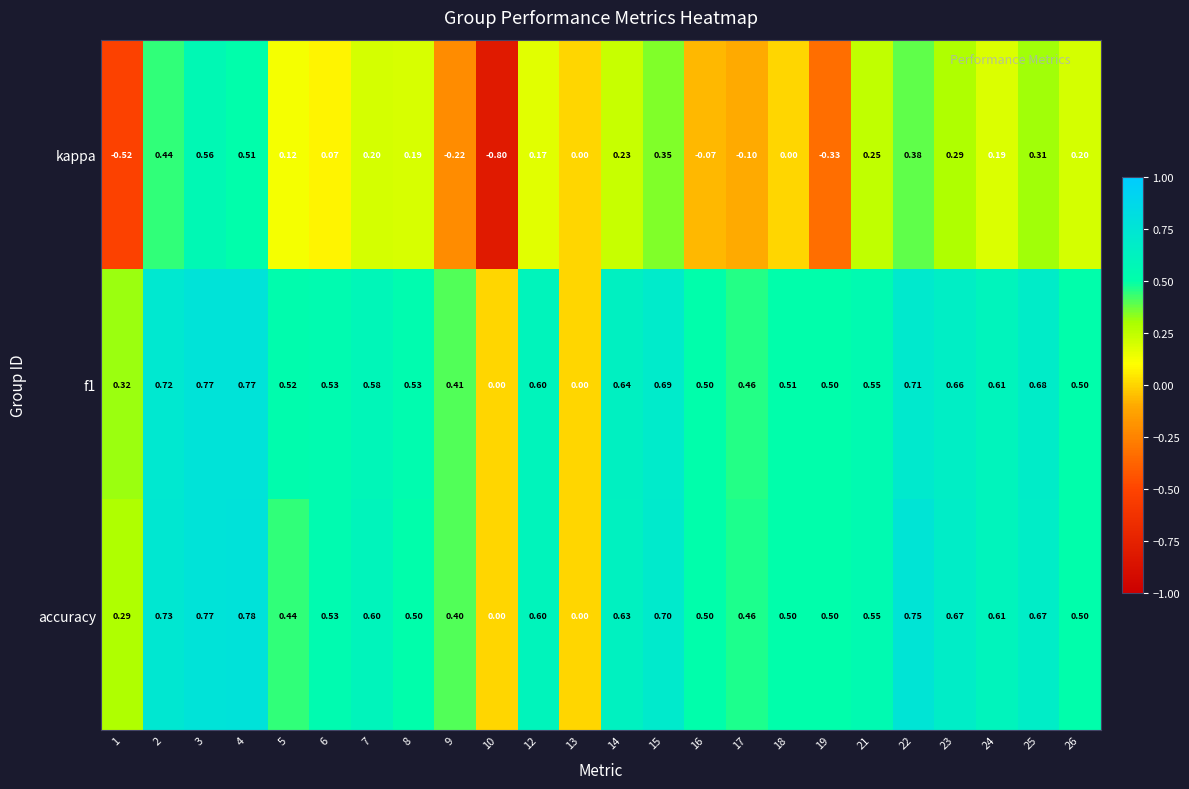

Which series has the widest spread of values?

kappa